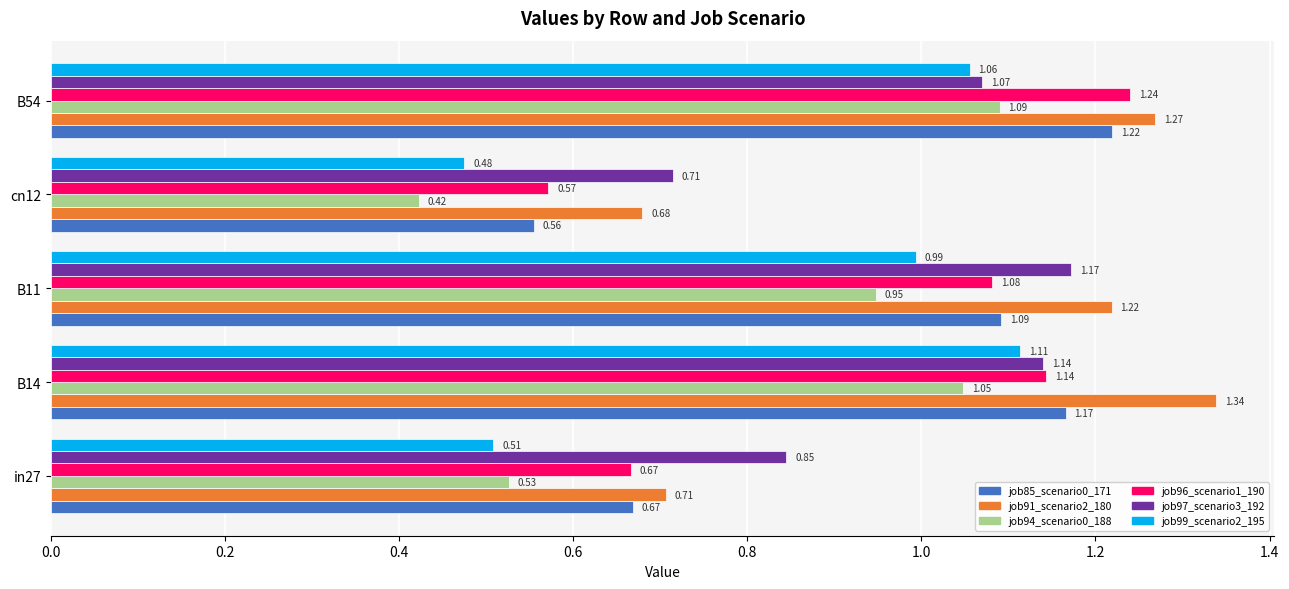

How many data points in job97_scenario3_192 are less than 1?

2